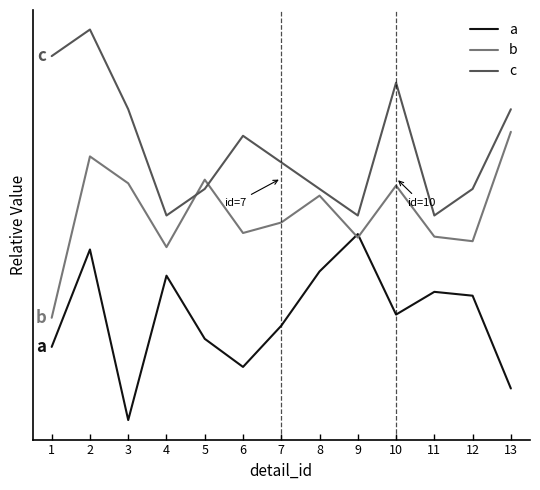

Reading right to left, extract all data points from this chart.

a: 0.2	0.7	0.7	0.6	1.0	0.8	0.5	0.3	0.4	0.8	0.0	0.9	0.4
b: 1.5	1.0	1.0	1.3	1.0	1.2	1.1	1.0	1.3	0.9	1.3	1.4	0.6
c: 1.7	1.2	1.1	1.8	1.1	1.2	1.4	1.5	1.2	1.1	1.7	2.1	2.0